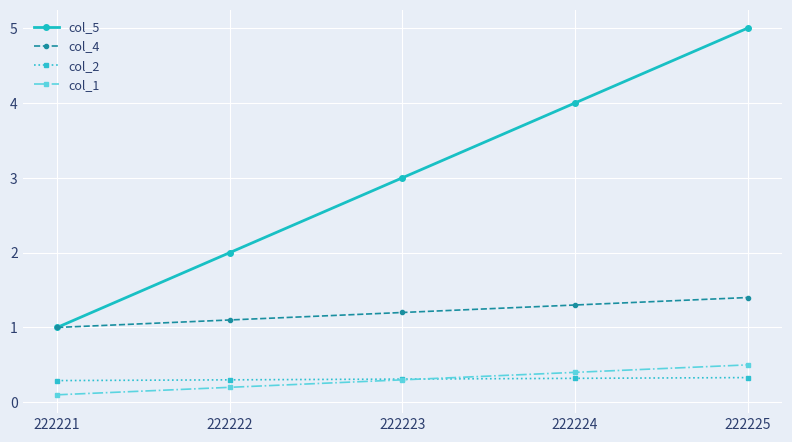

What are all the series names shown in the legend?

col_5, col_4, col_2, col_1